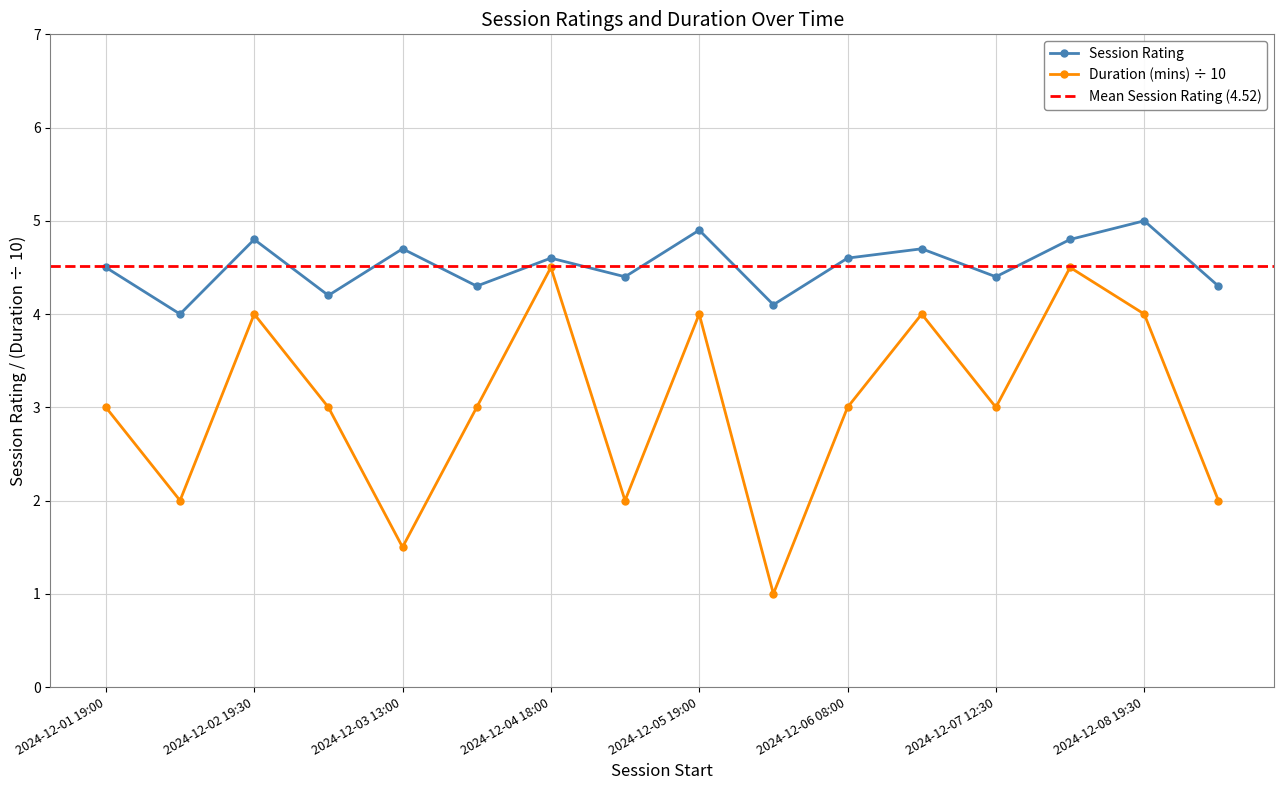

True or false: Session Rating and Duration (mins) cross at least once.

False